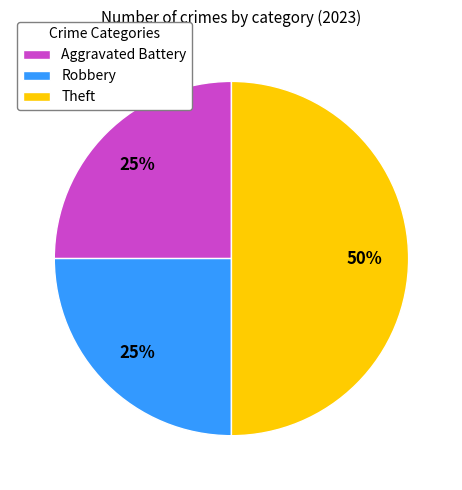

Does Aggravated Battery represent more than half of the total?

No